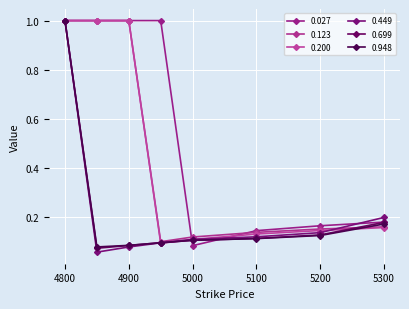

How many series are shown in this chart?

6